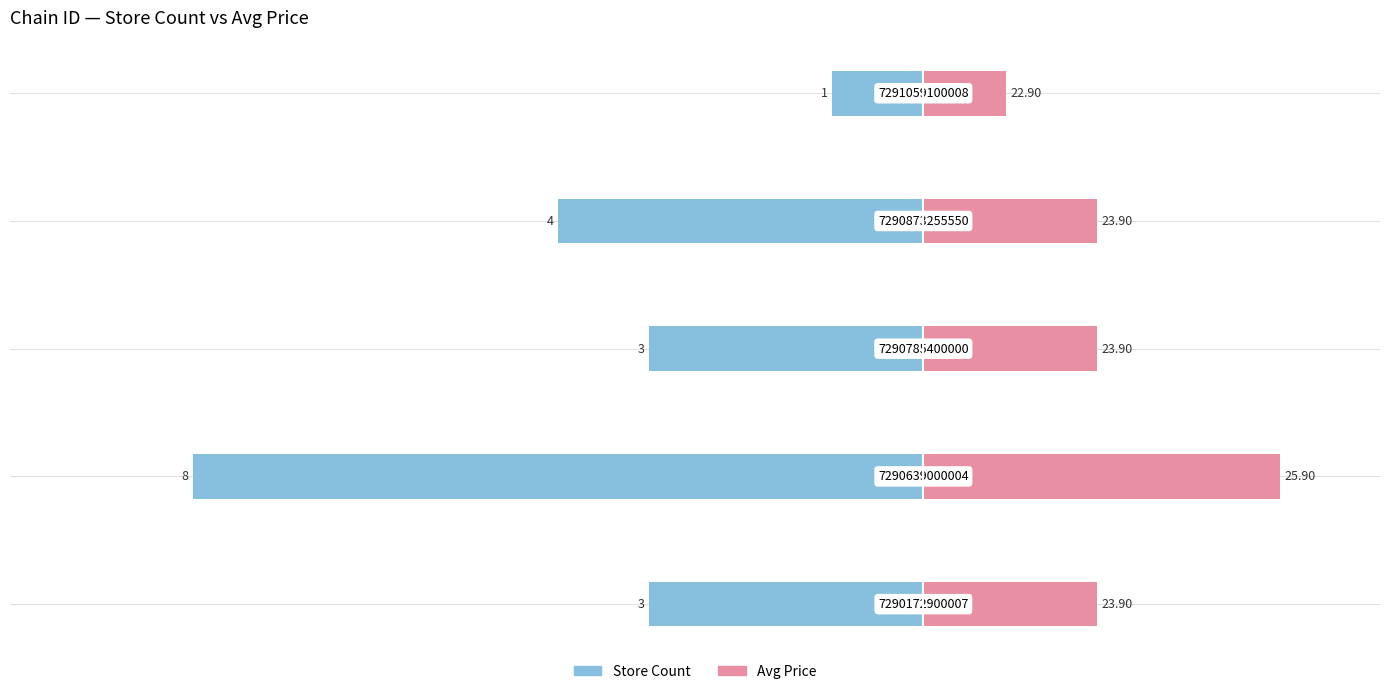

Are the bars grouped side by side (vs. stacked)?

Yes